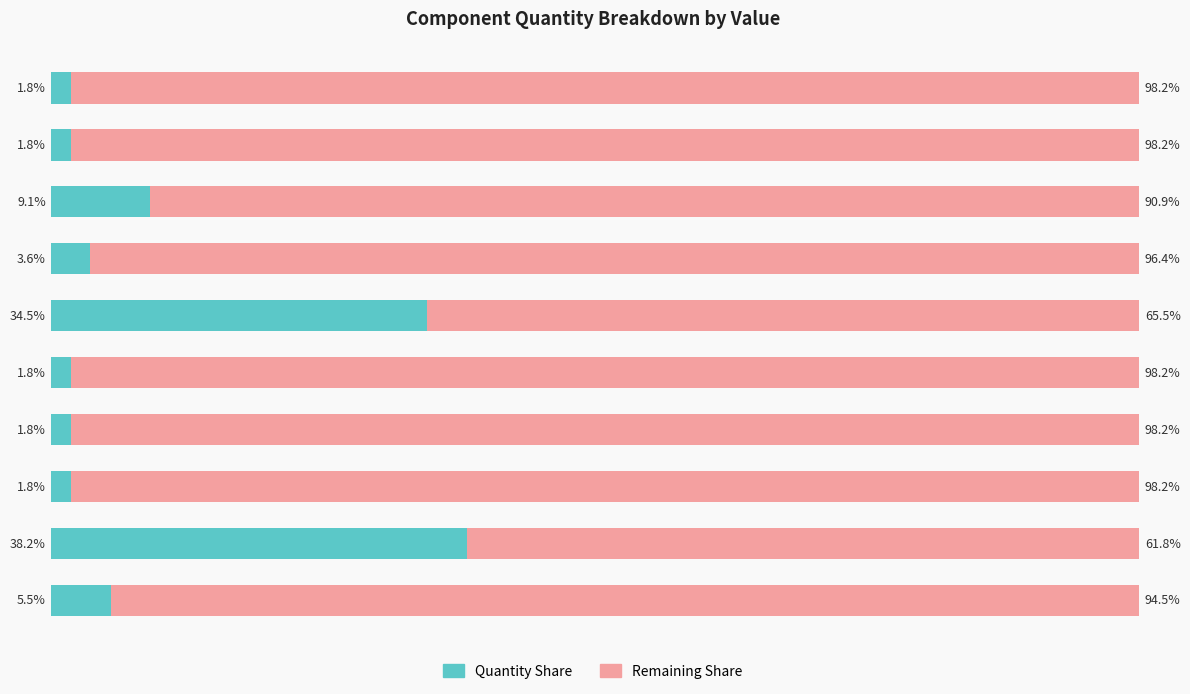

Which category has the highest value in the Quantity Share series?

D_Small